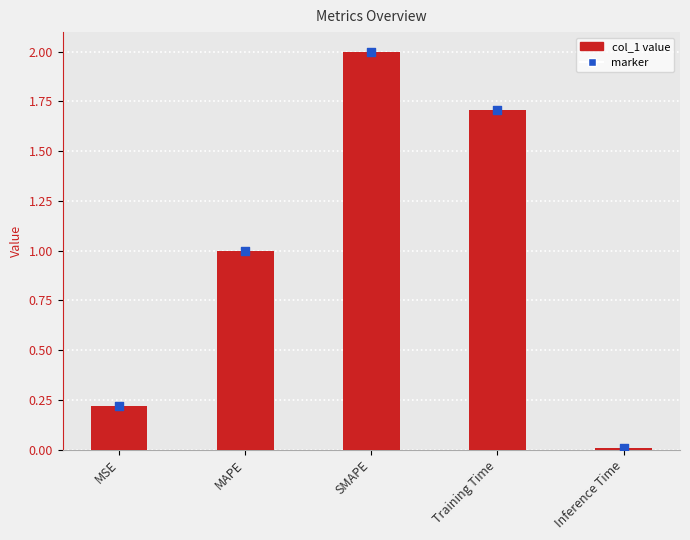

What is the change in value from MAPE to Inference Time?

-1.0